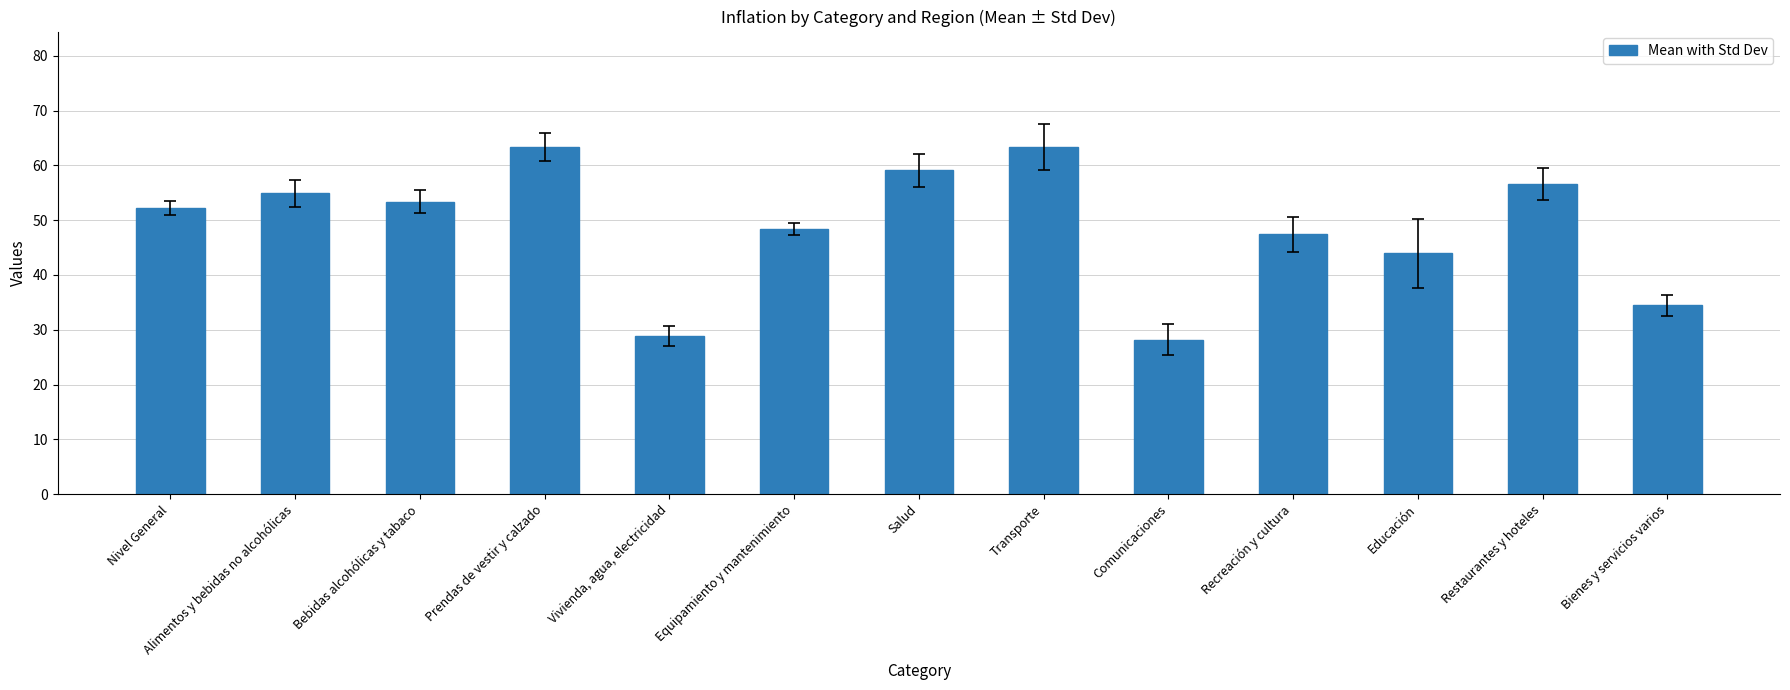

What is the change in value from Nivel General to Alimentos y bebidas no alcohólicas?

+2.7